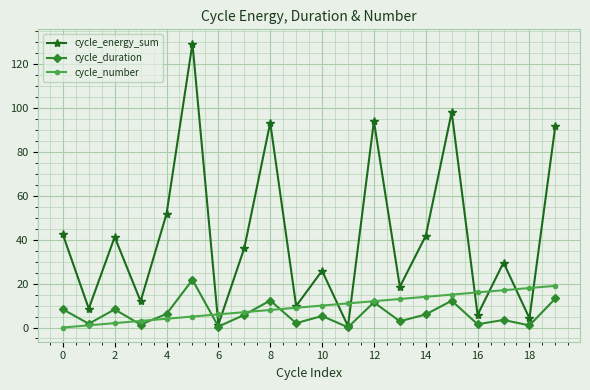

Which series has the widest spread of values?

cycle_energy_sum